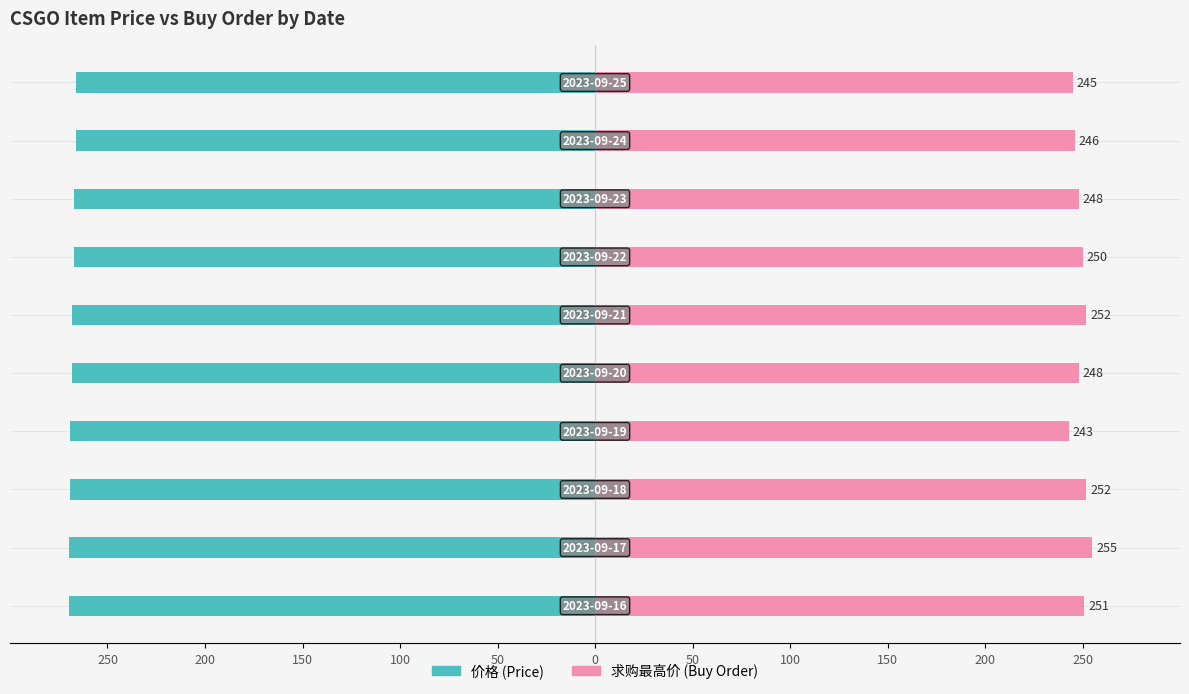

How many bars are there in each group?

2